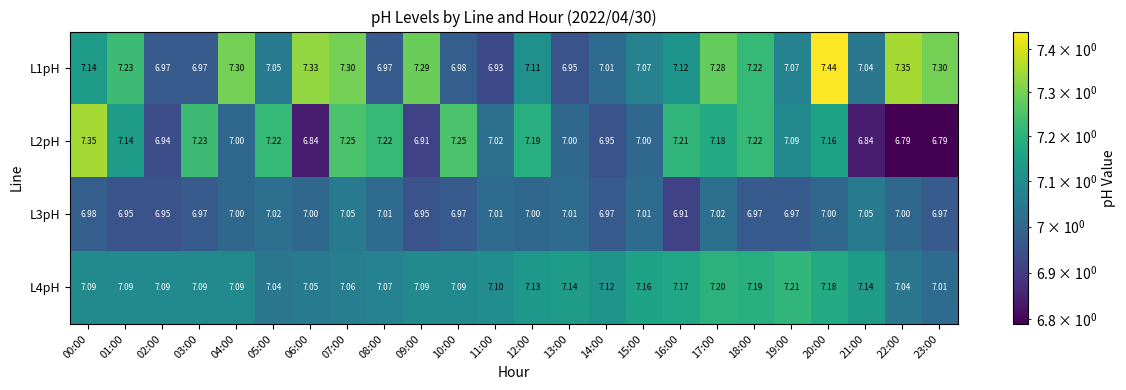

Is the value of L4pH at 09:00 greater than the value of L1pH at 03:00?

Yes